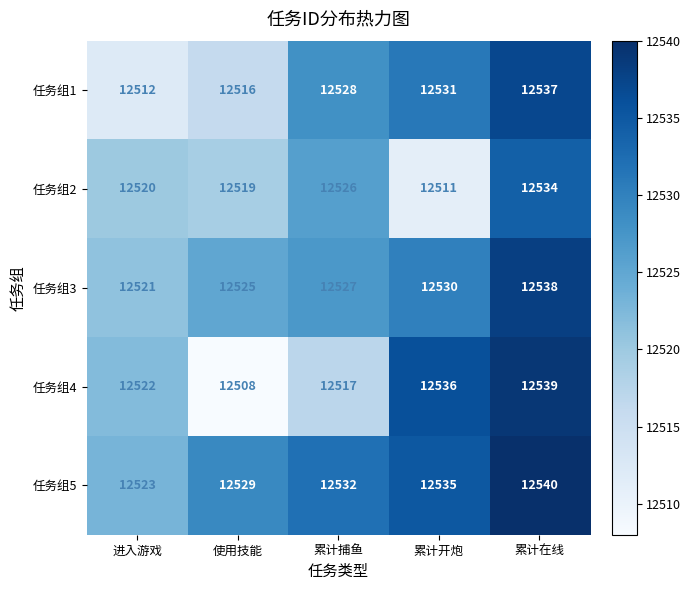

Which series has the largest total across all categories?

任务组5